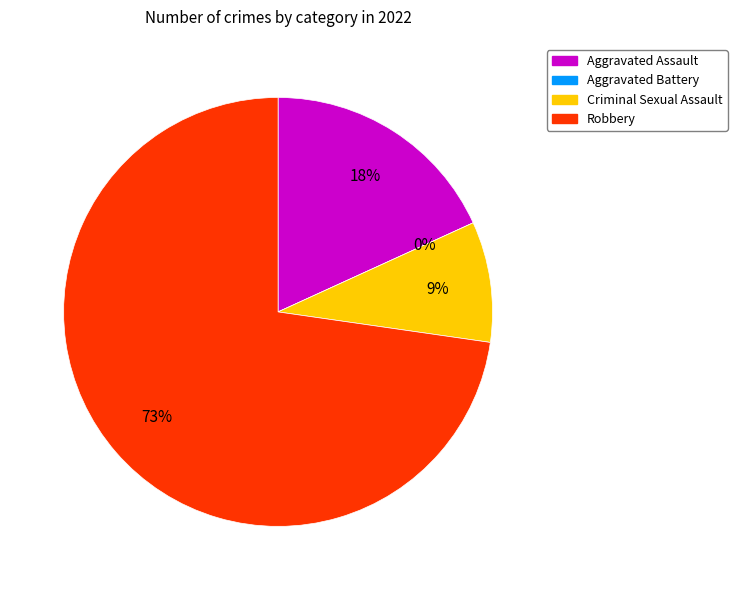

How many slices are in this pie chart?

4